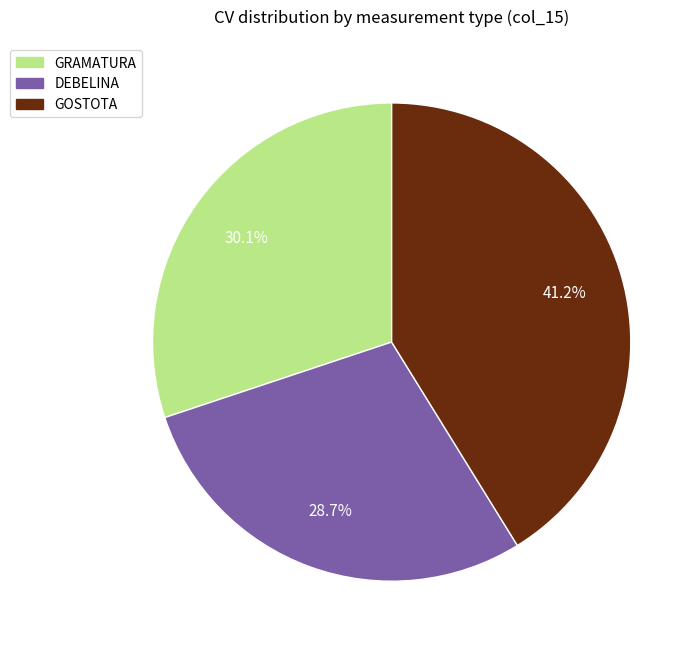

How many segments does this pie chart have?

3